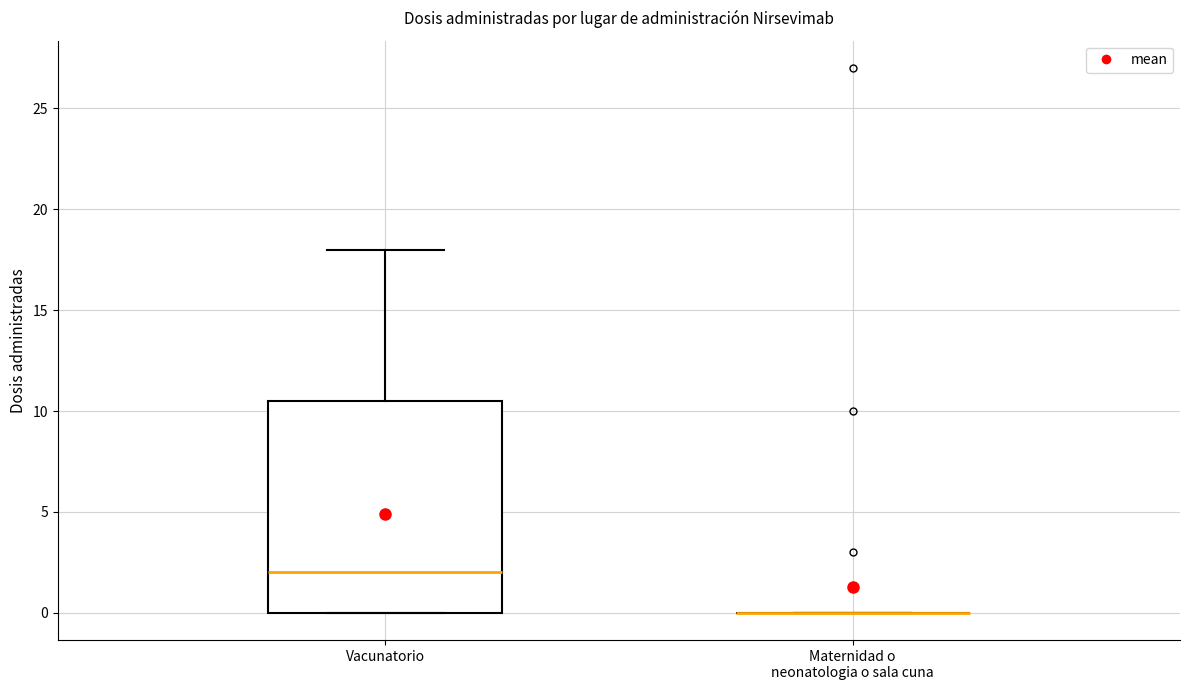

Reading left to right, read every box against the y-axis: the position of its median line, the range the box covers, and the ends of its whiskers. The values are not printed on the chart, so give them approximately, as read against the axis.

Vacunatorio: median 2.0, box 0.0 to 10.5, whiskers 0.0 to 18.0
Maternidad o neonatologia o sala cuna: box collapsed to a line at 0.0, whiskers 0.0 to 0.0